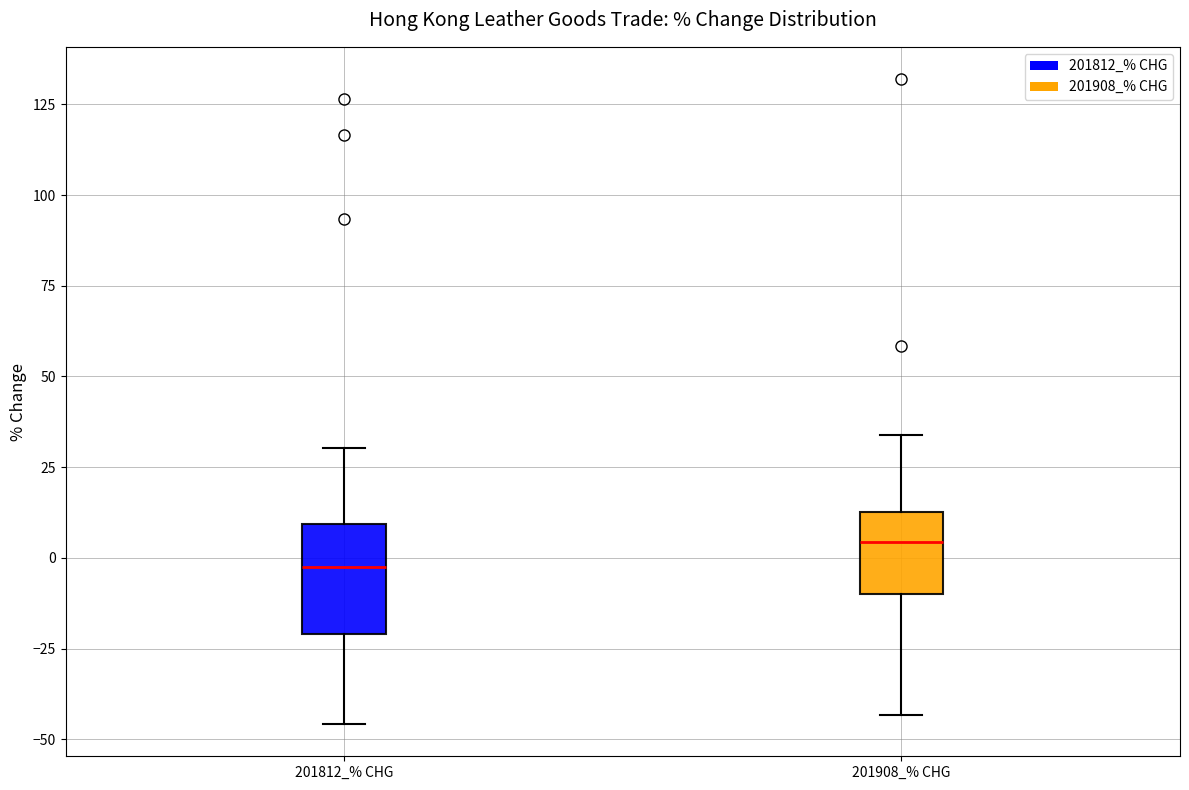

Reading left to right, transcribe this box plot: for each box, give where its median line is, the range the box spans, and where its two whiskers end, as read against the y-axis. The values are not printed on the chart, so give them approximately, as read against the axis.

201812_% CHG: median 0, box -20 to 10, whiskers -45 to 30
201908_% CHG: median 5, box -10 to 15, whiskers -45 to 35